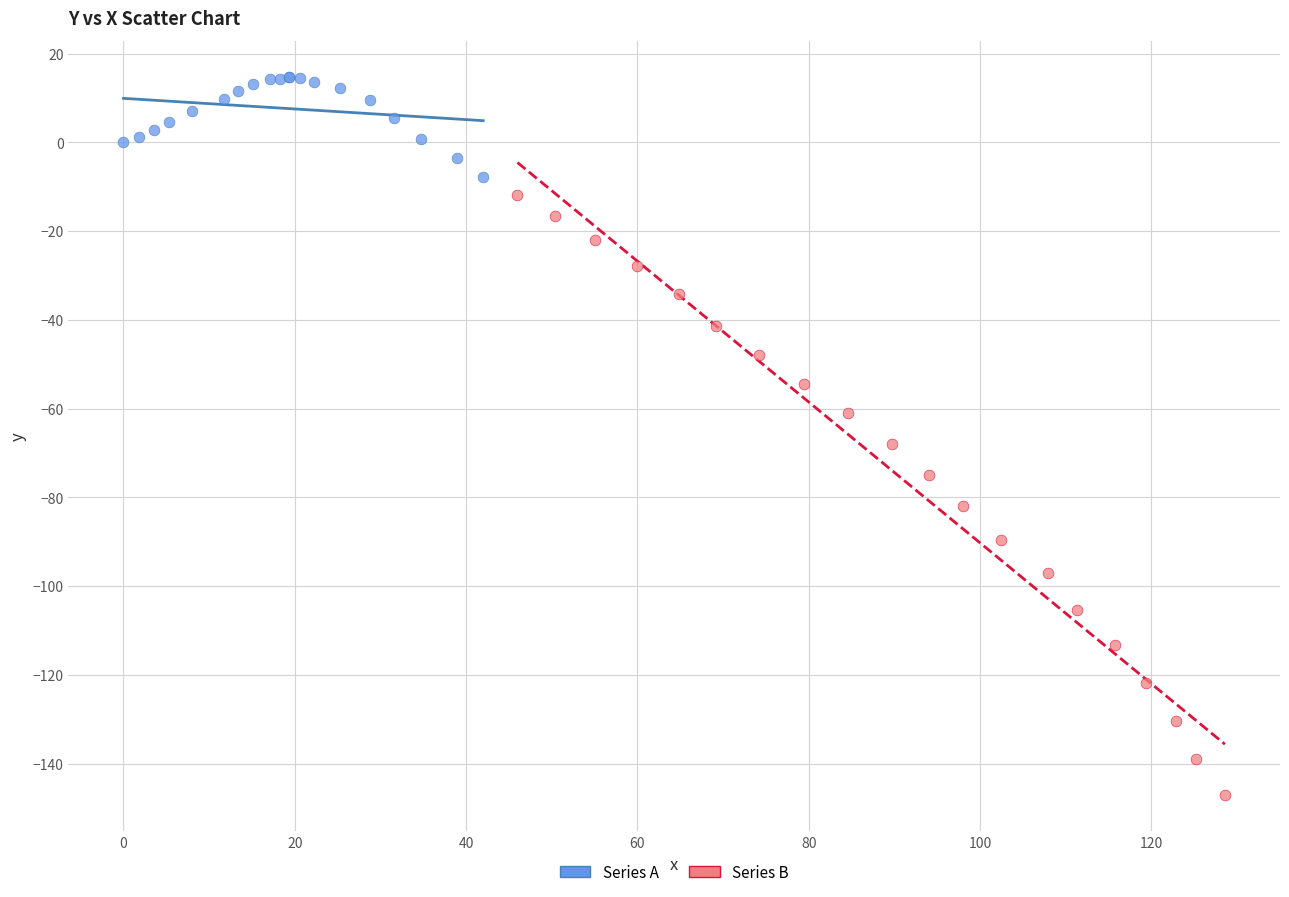

What are all the series names shown in the legend?

Series A, Series B